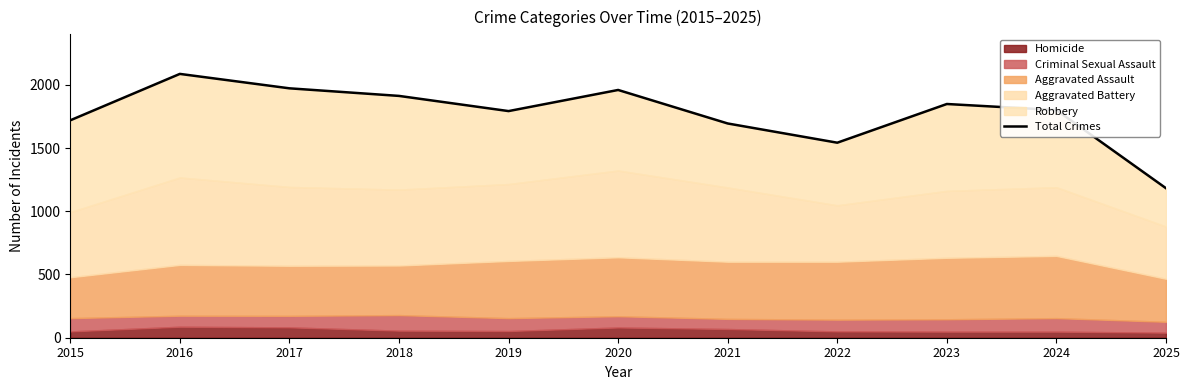

At which label does the data first exceed 1800?

2016